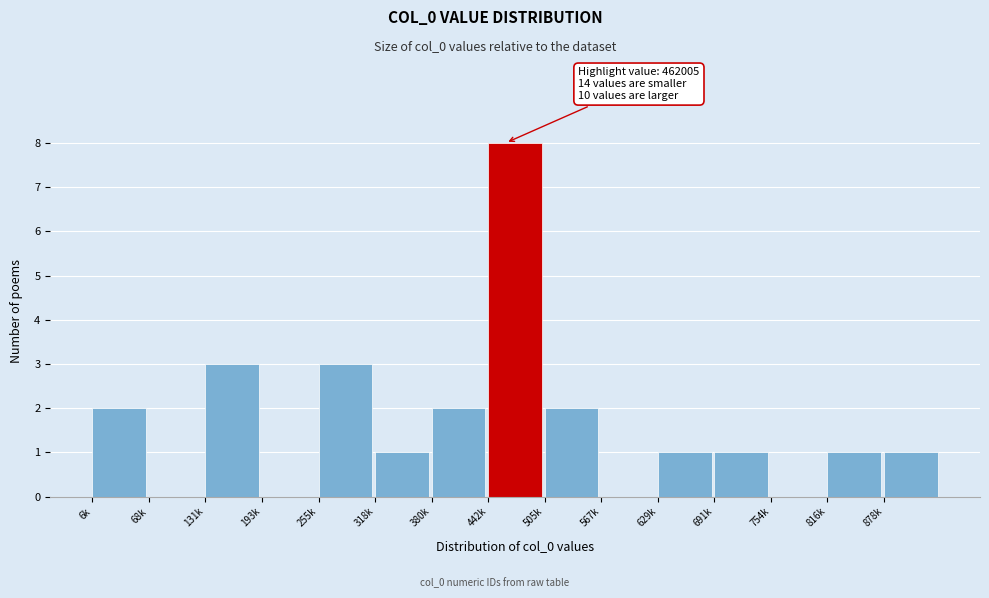

Reading left to right, extract all data points from this chart.

6k=2	68k=0	131k=3	193k=0	255k=3	318k=1	380k=2	442k=8	505k=2	567k=0	629k=1	691k=1	754k=0	816k=1	878k=1